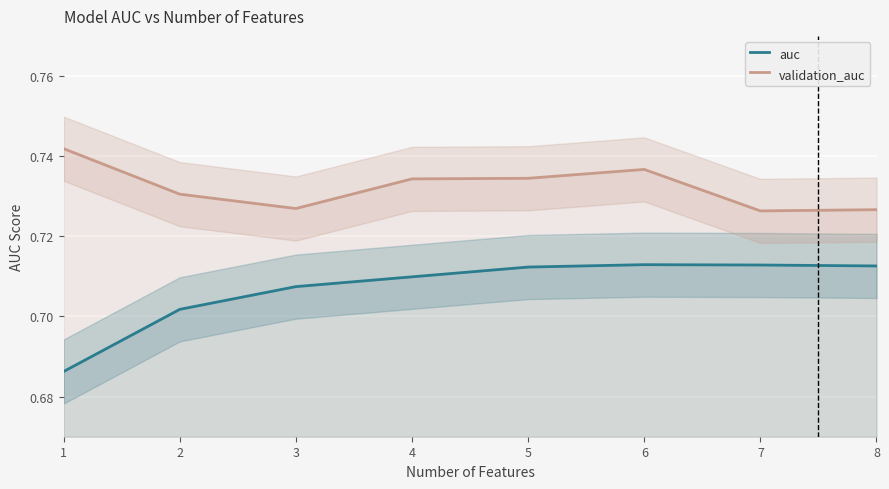

Which category has the highest value in the validation_auc series?

1